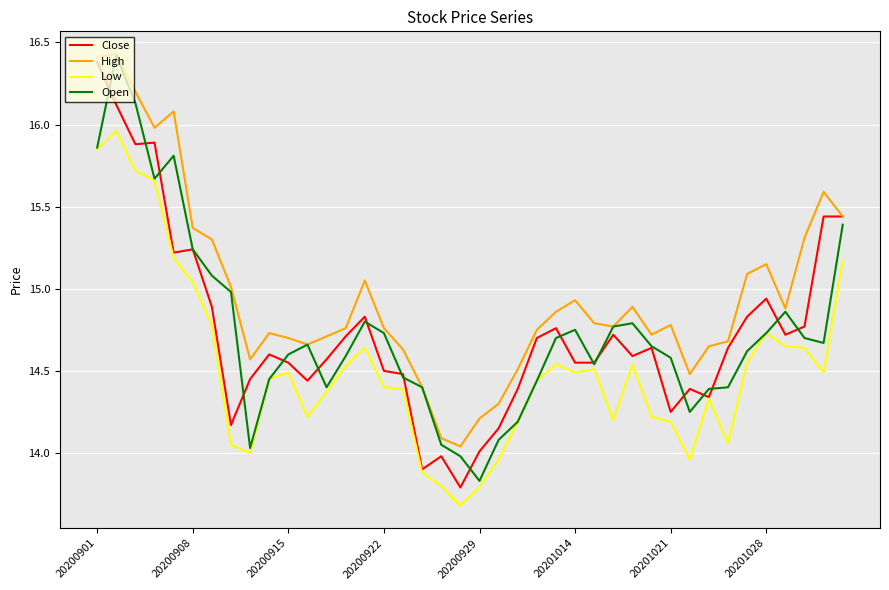

What is the lowest value of the Open series?

13.8